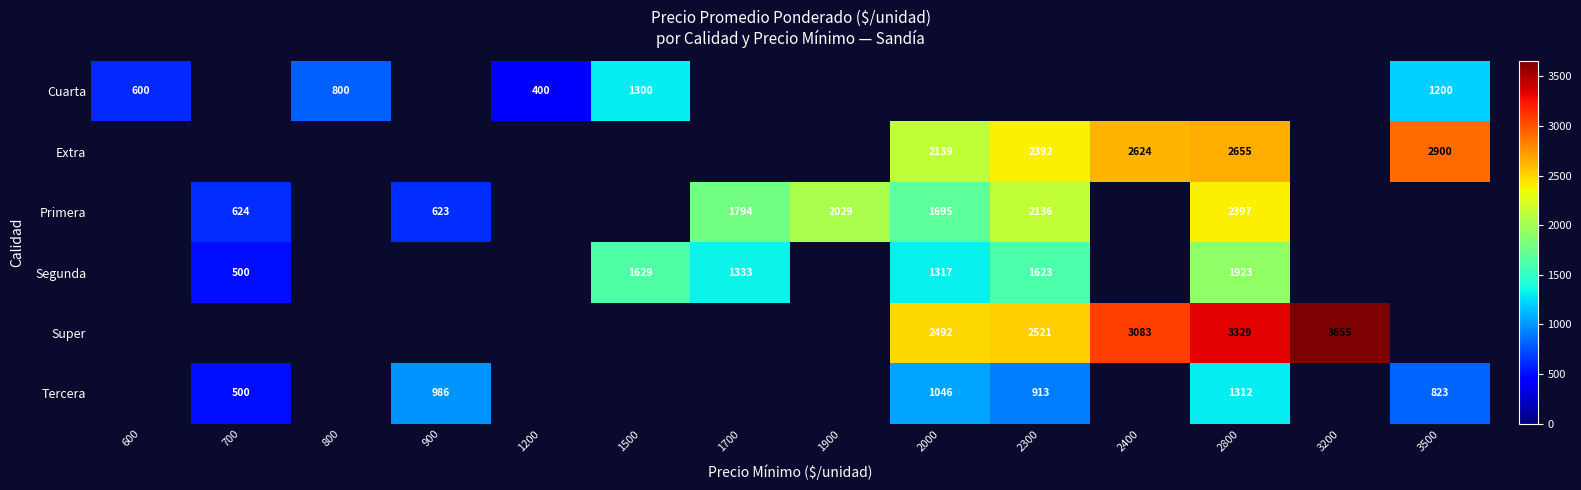

True or false: Extra has a value of 2392 at 2300.

True